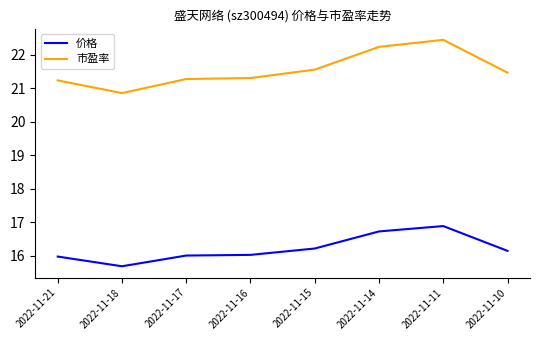

Reading left to right, transcribe all the data shown in this chart.

价格: 2022-11-21=16.0	2022-11-18=15.7	2022-11-17=16.0	2022-11-16=16.0	2022-11-15=16.2	2022-11-14=16.7	2022-11-11=16.9	2022-11-10=16.1
市盈率: 2022-11-21=21.2	2022-11-18=20.9	2022-11-17=21.3	2022-11-16=21.3	2022-11-15=21.6	2022-11-14=22.2	2022-11-11=22.4	2022-11-10=21.5